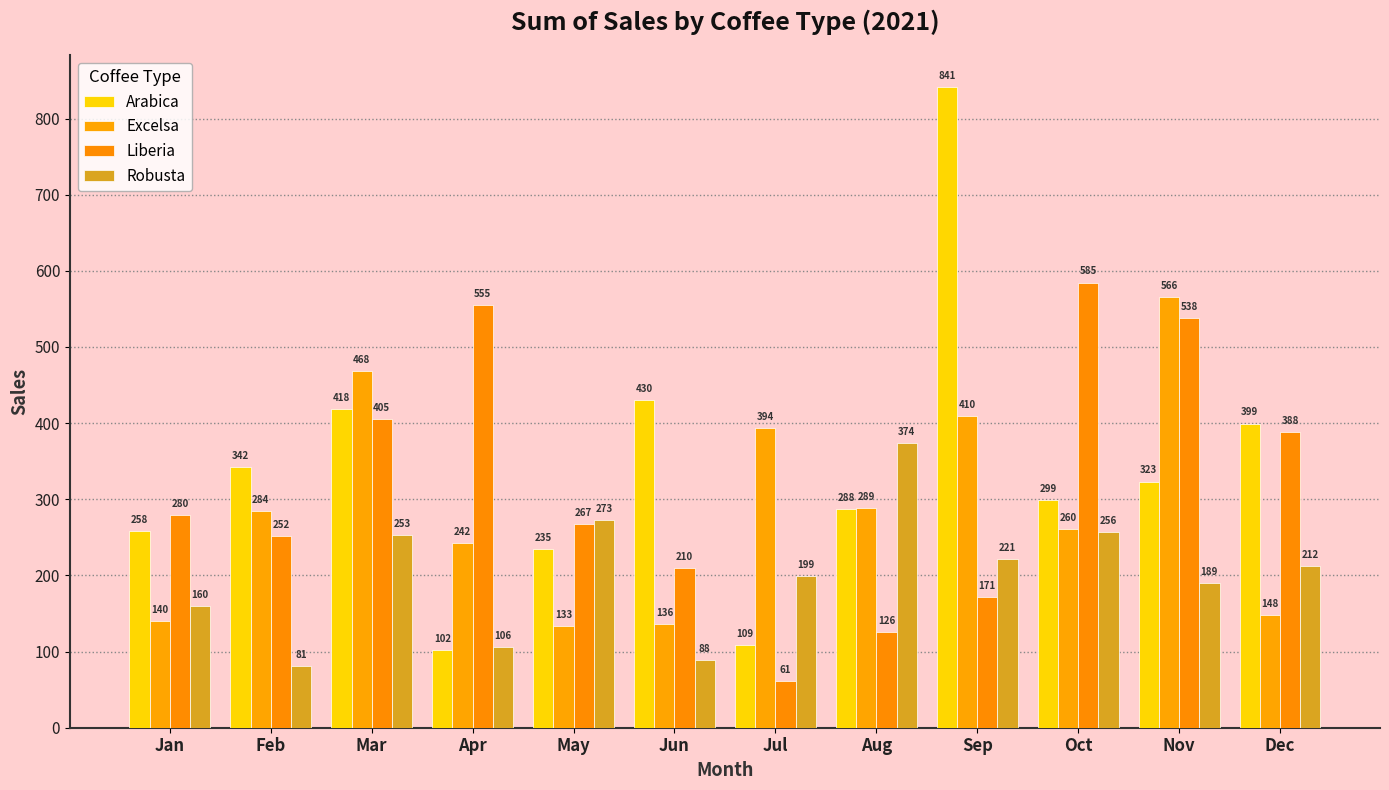

The Liberia series shows 381.9 at Jan. True or false?

False